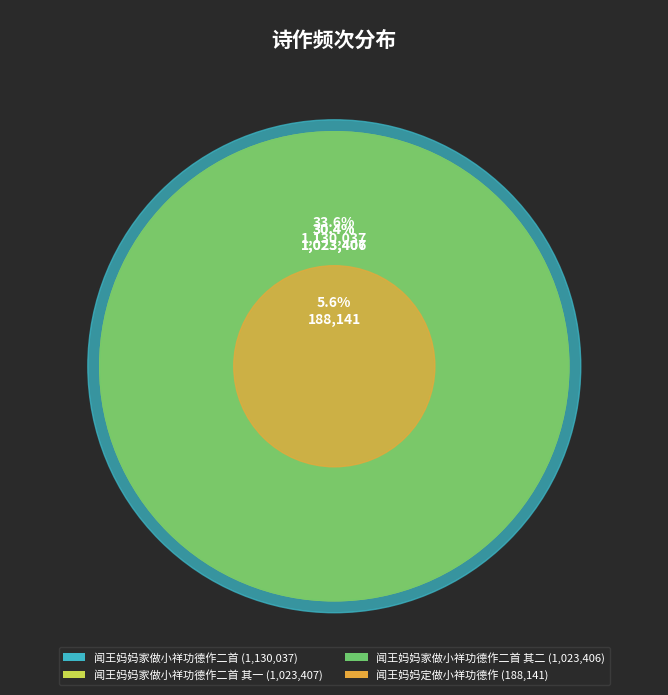

Combined, do 闻王妈妈家做小祥功德作二首 其二 and 闻王妈妈家做小祥功德作二首 account for over 50%?

Yes